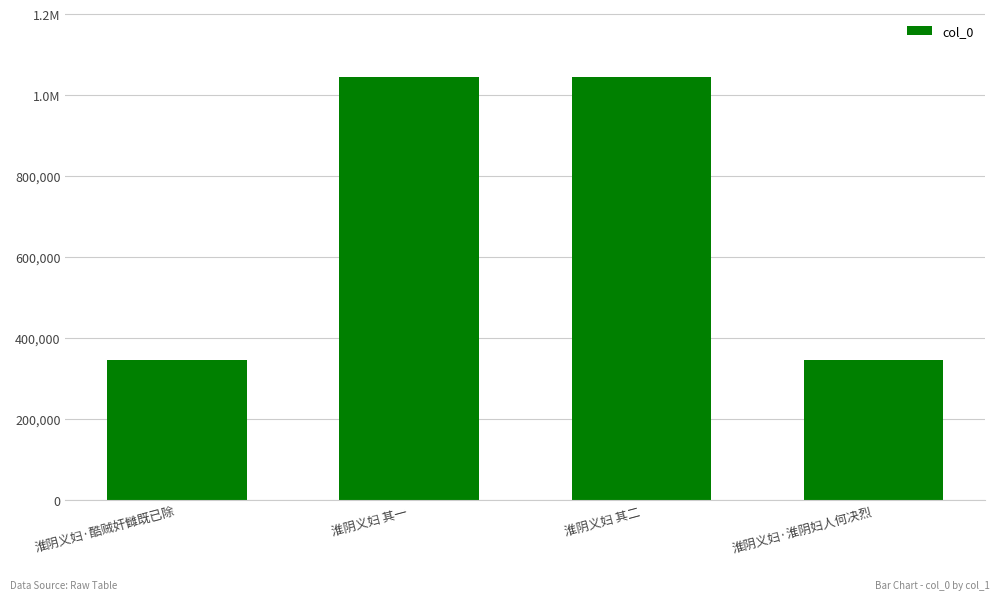

Are the bars horizontal?

No